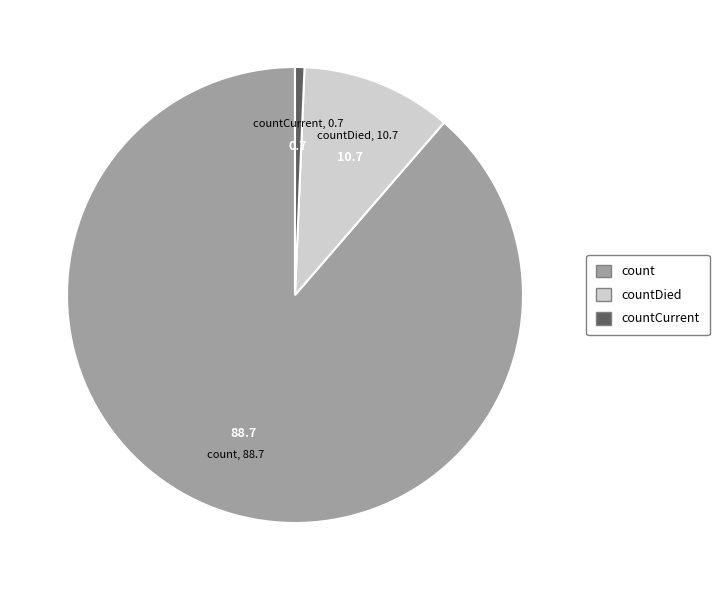

Combined, do countCurrent and count account for over 50%?

Yes